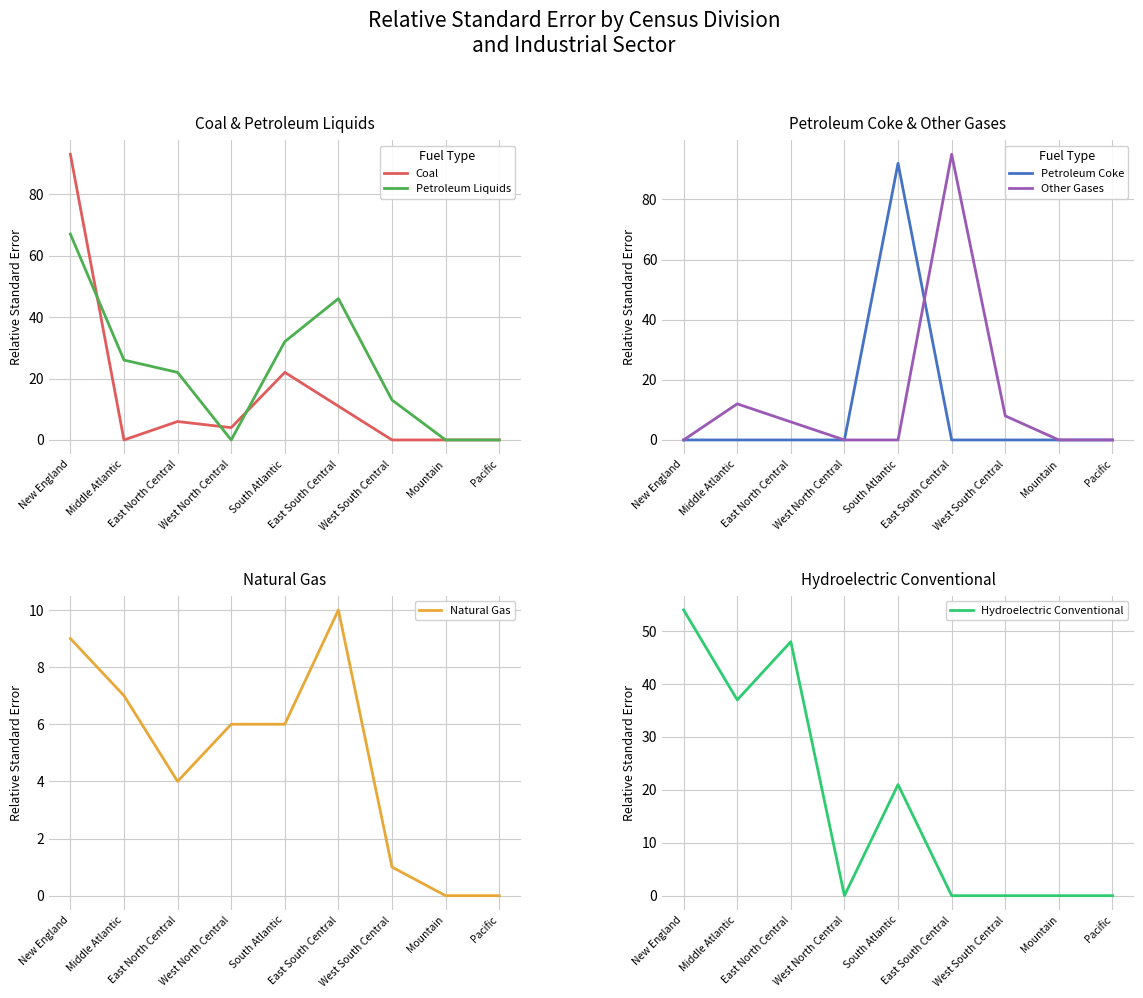

At New England, list the series in order from largest to smallest.

Coal, Petroleum Liquids, Hydroelectric Conventional, Natural Gas, Petroleum Coke, Other Gases